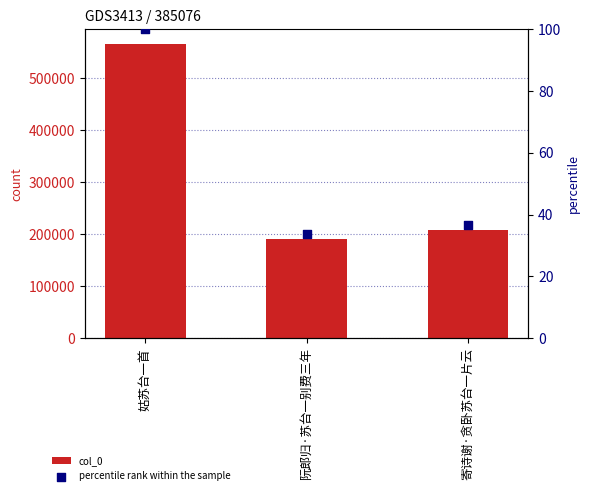

Which series has the largest Y range (max minus min)?

col_0